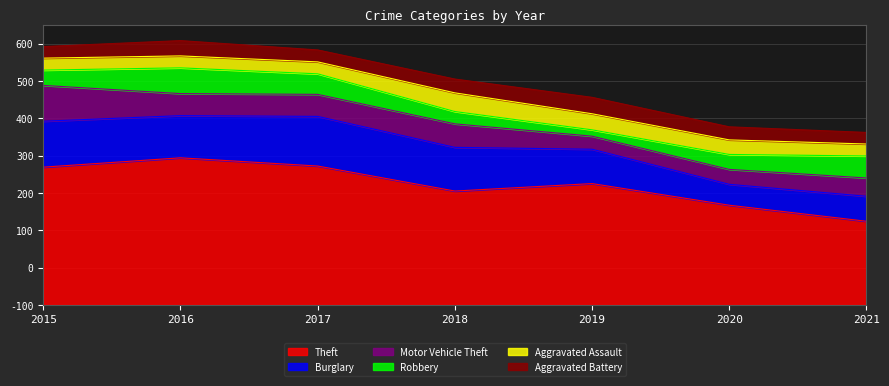

How many interior local valleys does the Aggravated Battery series have?

1